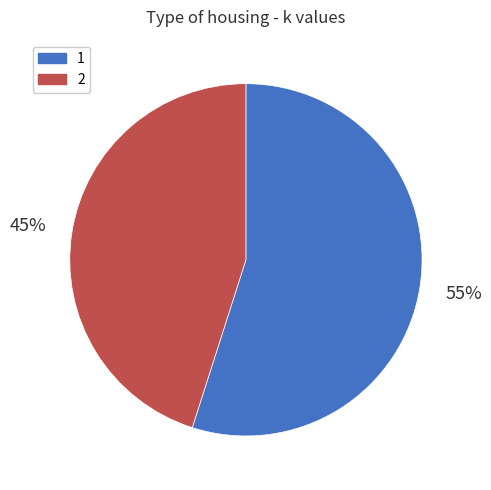

Approximately how many times larger is the value at 2 compared to 1?

0.8